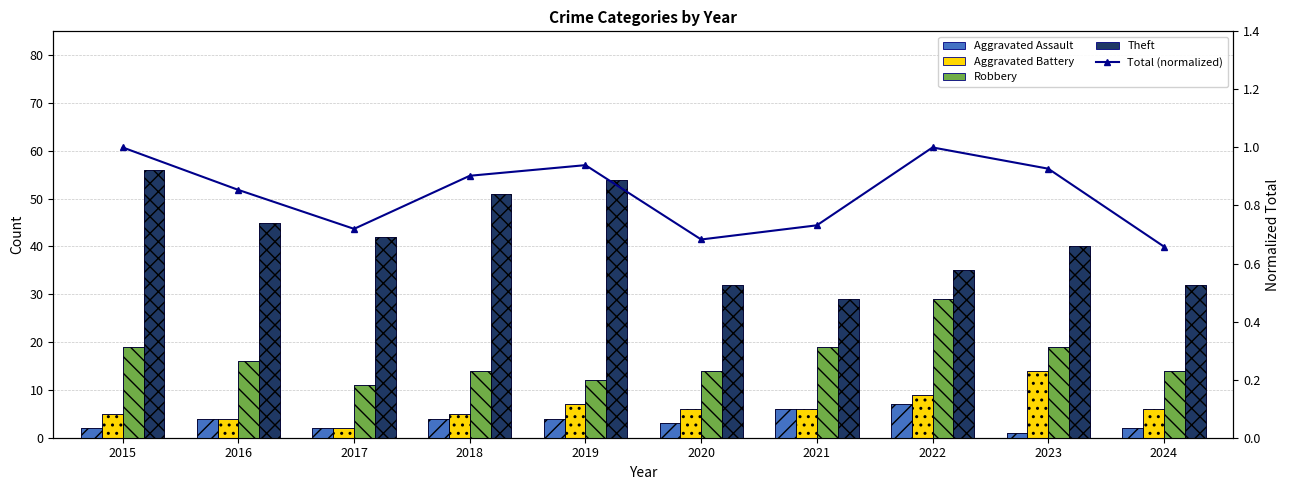

Is it true that Robbery equals 16.6 at 2019?

False